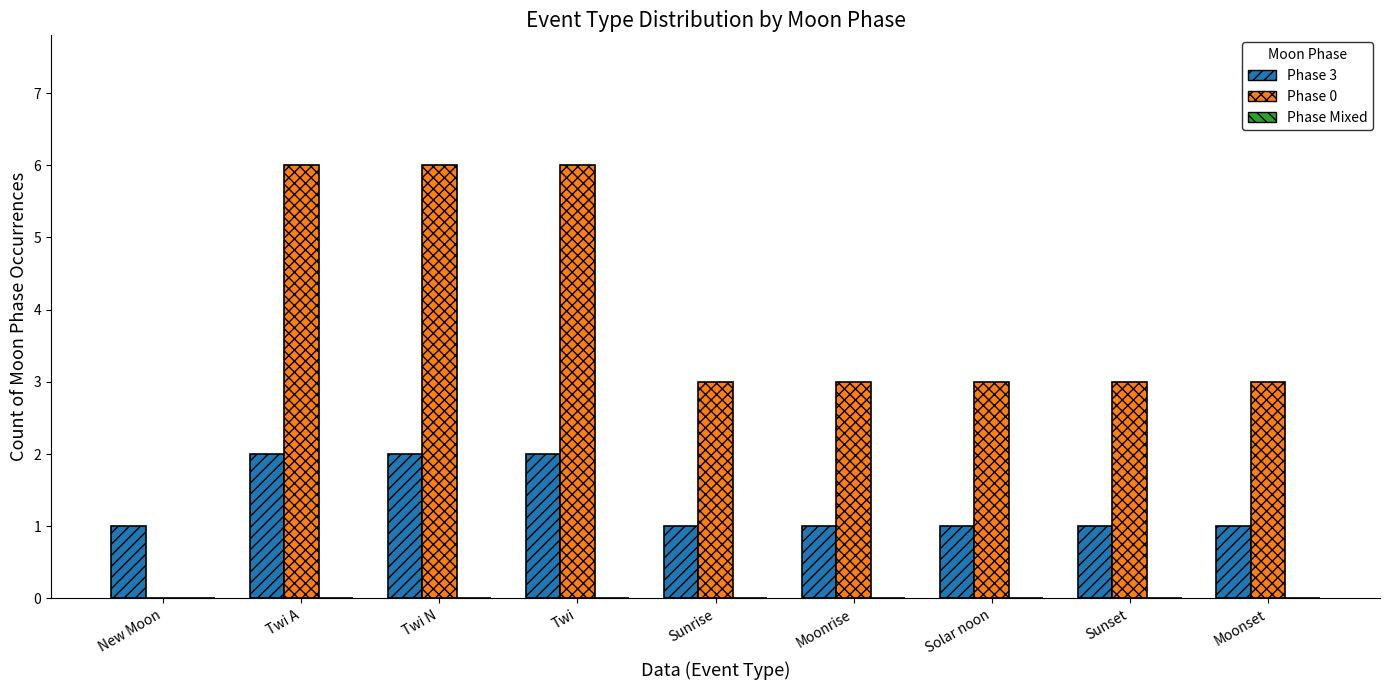

Is the value of Phase 3 at Sunset greater than the value of Phase 0 at Sunrise?

No